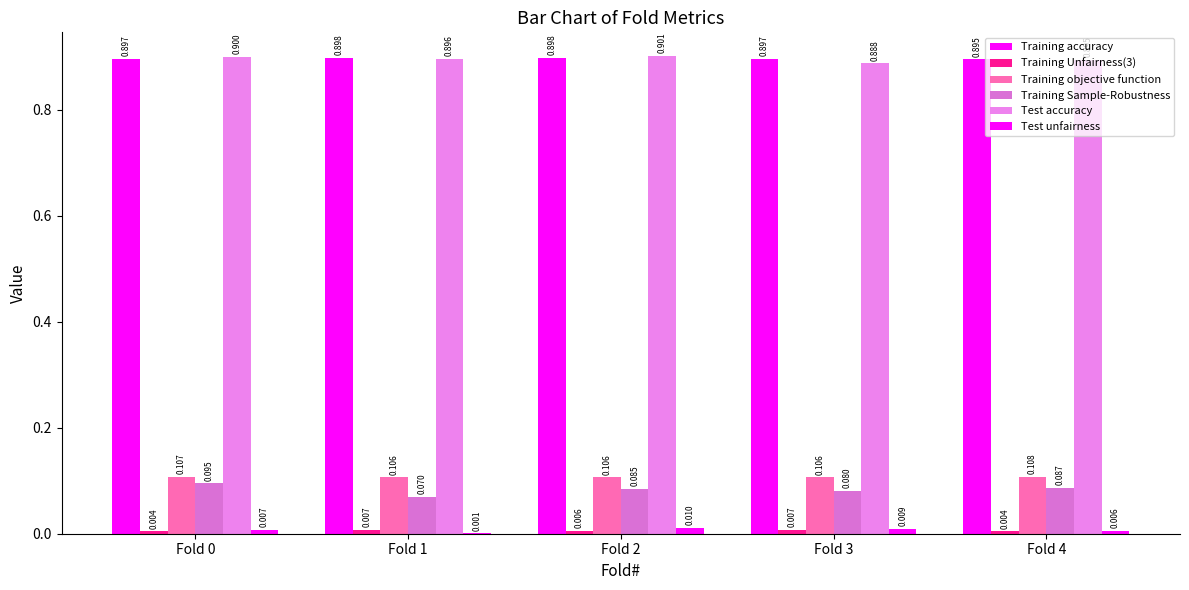

Which series has the largest total across all categories?

Training accuracy